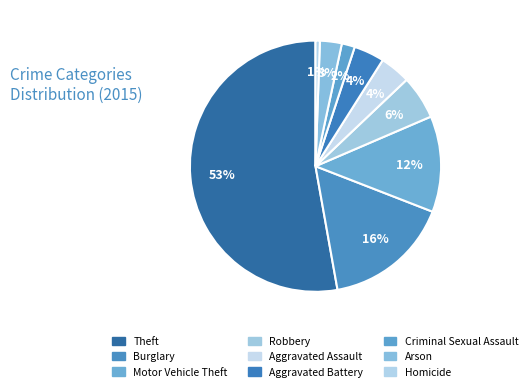

What percentage is the Homicide slice, to the nearest percent?

1%